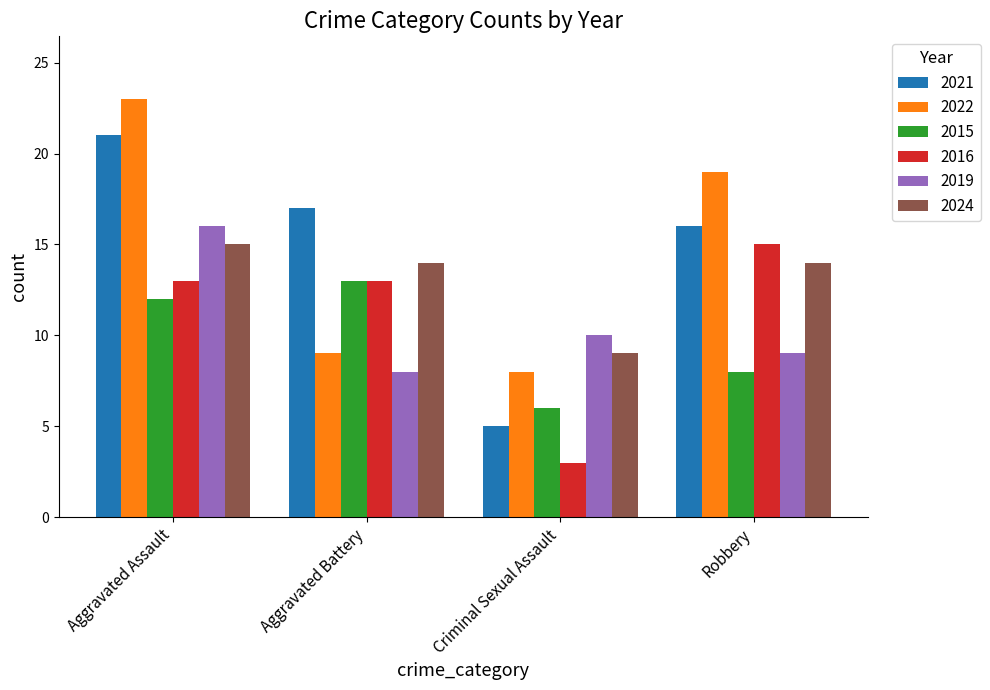

At how many categories does at least one series exceed 7?

4